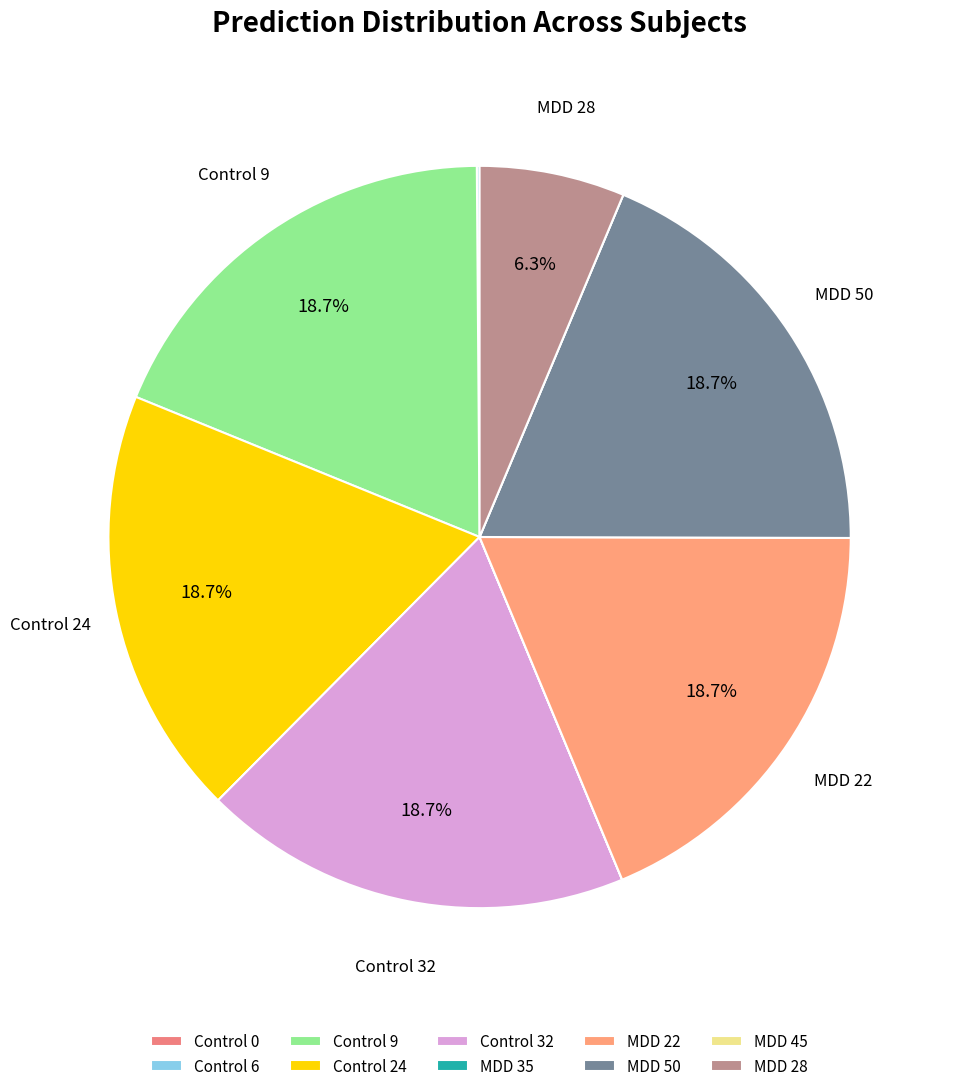

What is the total percentage of Control 24 and MDD 28?

25.0%